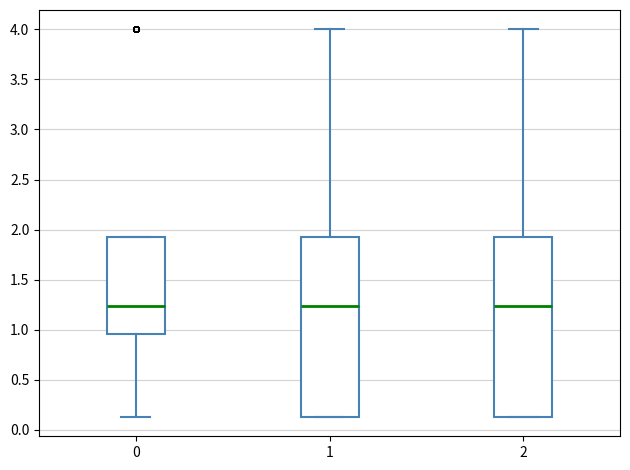

Where does the upper whisker of the box at x = 1 end on the y-axis? The values are not printed on the chart, so give them approximately, as read against the axis.

4.00